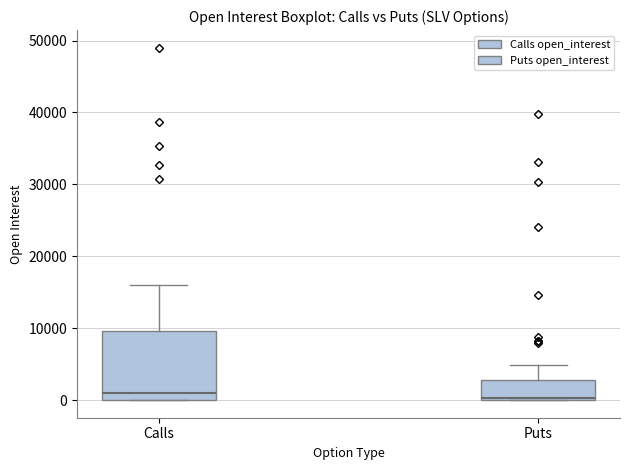

Comparing the boxes themselves (not the whiskers), which one is the tallest?

Calls